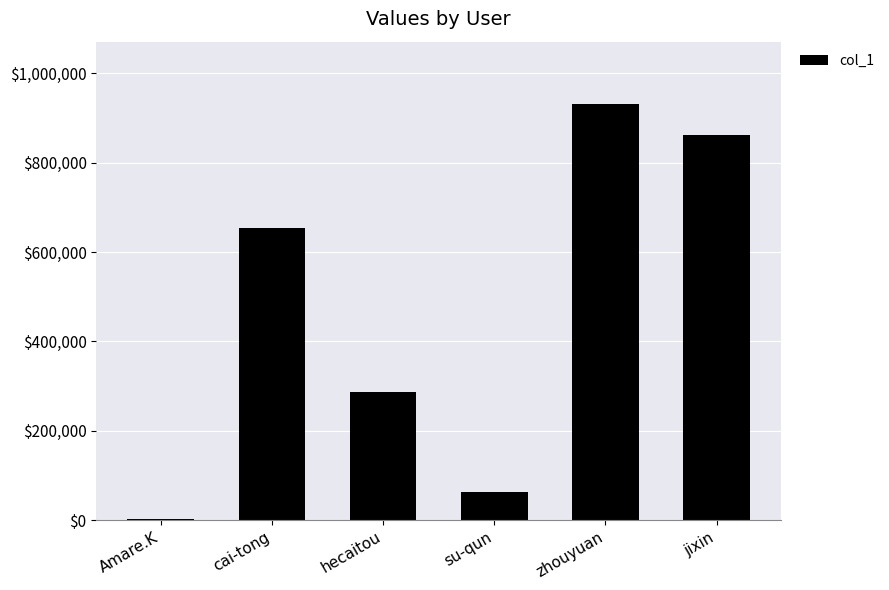

The chart shows a value of 931114 at zhouyuan. True or false?

True